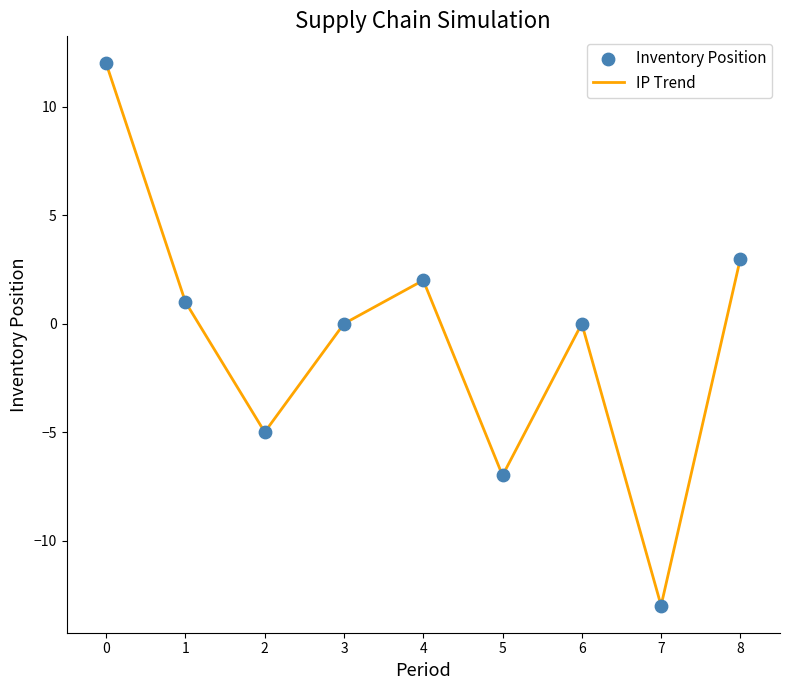

What is the greatest value displayed?

12